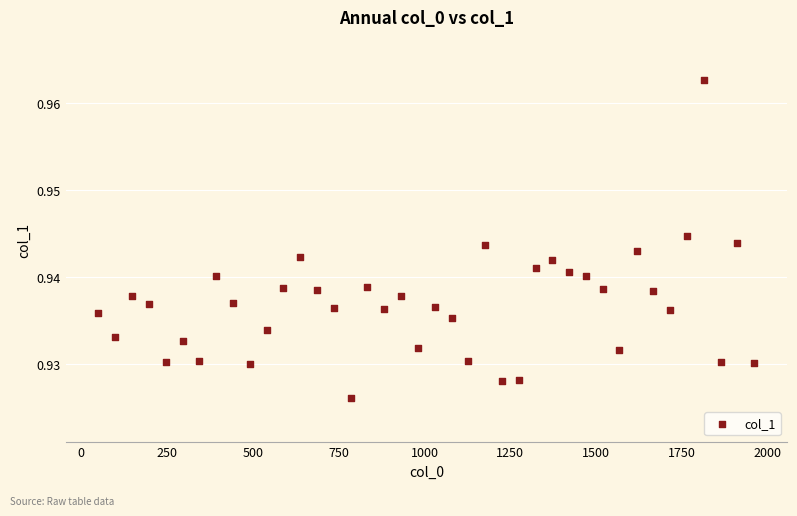

What is the range of X values (max minus min)?

1911.0